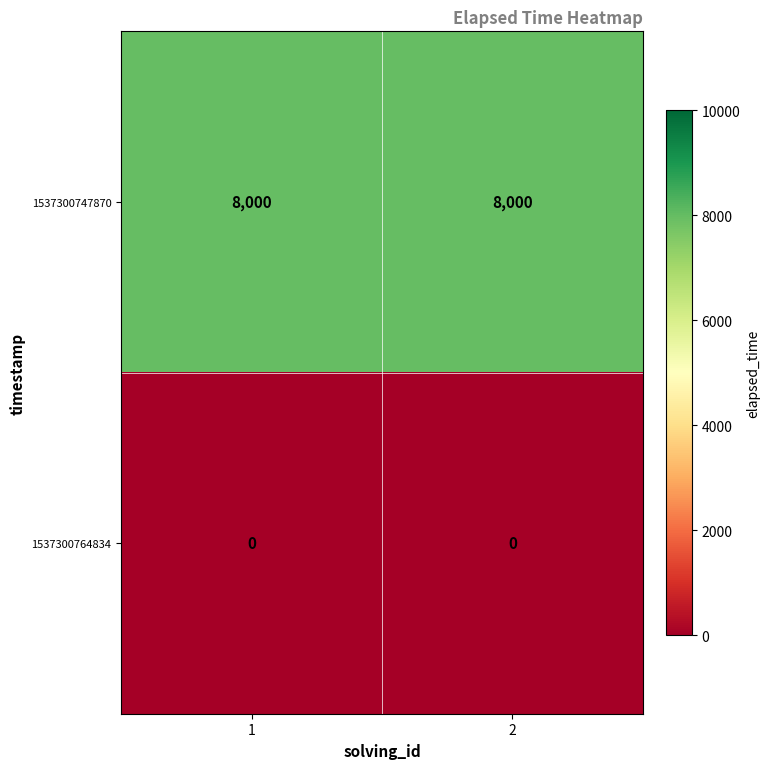

Reading left to right, transcribe all the data shown in this chart.

1537300747870: 8000	8000
1537300764834: 0	0